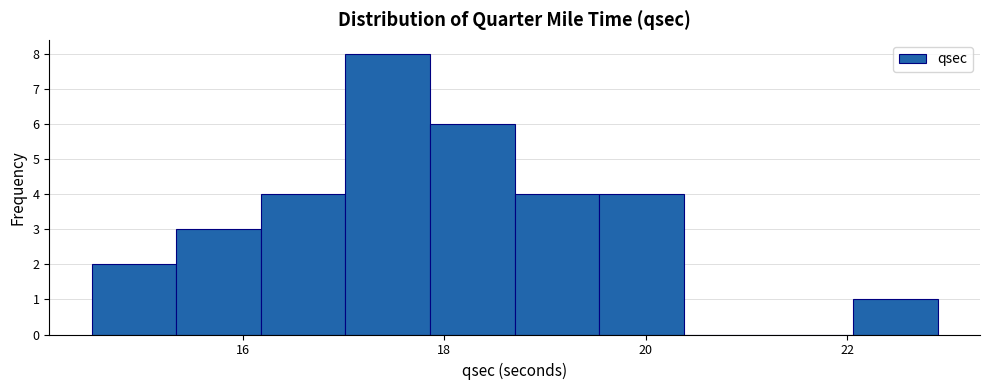

Reading left to right, list every bar in this chart as the range it spans on the x-axis followed by its height. Neither the bar edges nor the heights are printed on the chart, so give them approximately, as read against the axes.

14.50 to 15.34: 2
15.34 to 16.18: 3
16.18 to 17.02: 4
17.02 to 17.86: 8
17.86 to 18.70: 6
18.70 to 19.54: 4
19.54 to 20.38: 4
20.38 to 21.22: 0
21.22 to 22.06: 0
22.06 to 22.90: 1